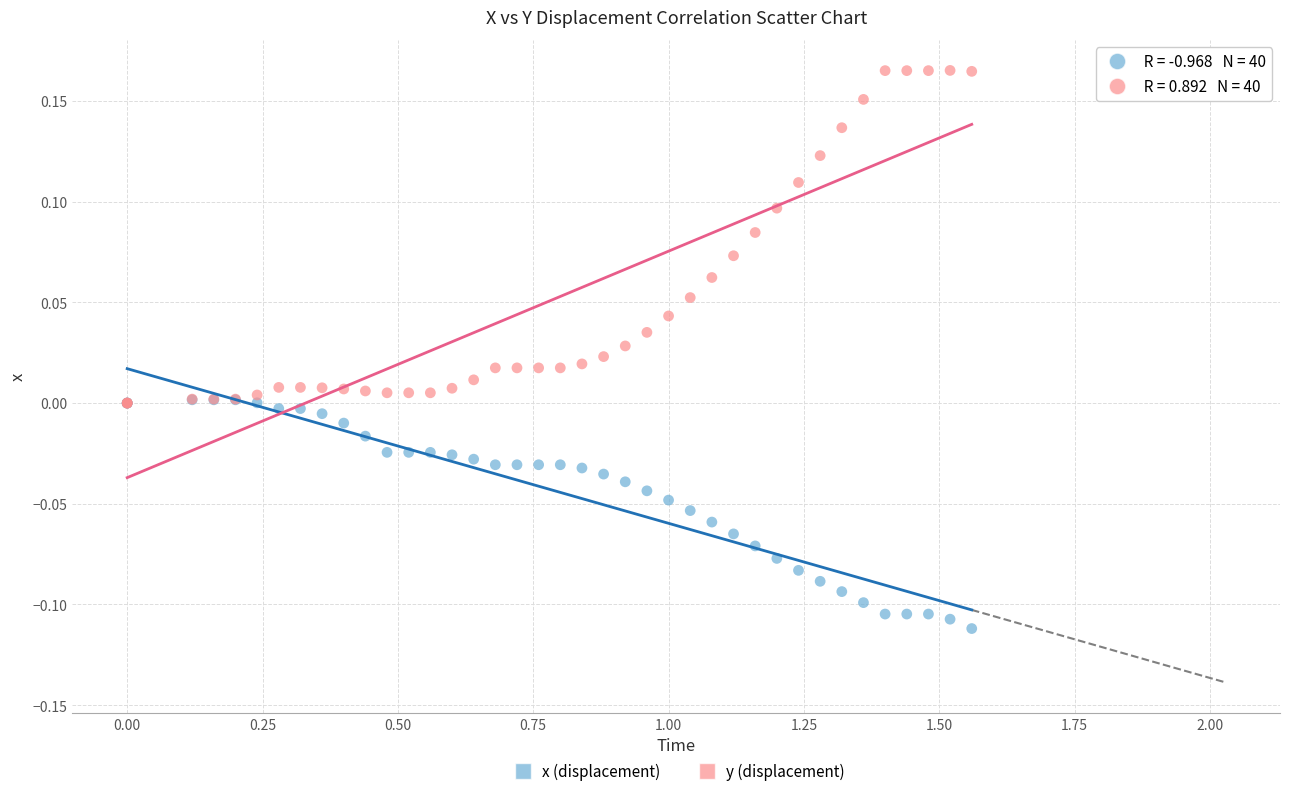

Which series has the largest Y range (max minus min)?

y (displacement)